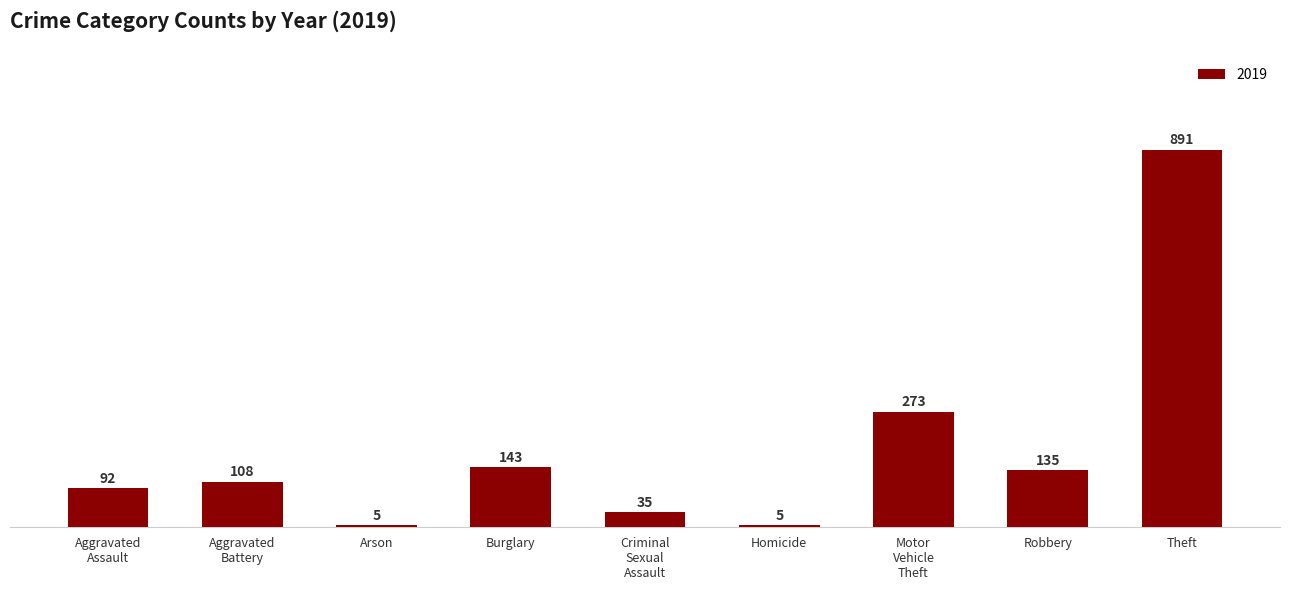

What is the maximum value shown in the chart?

891